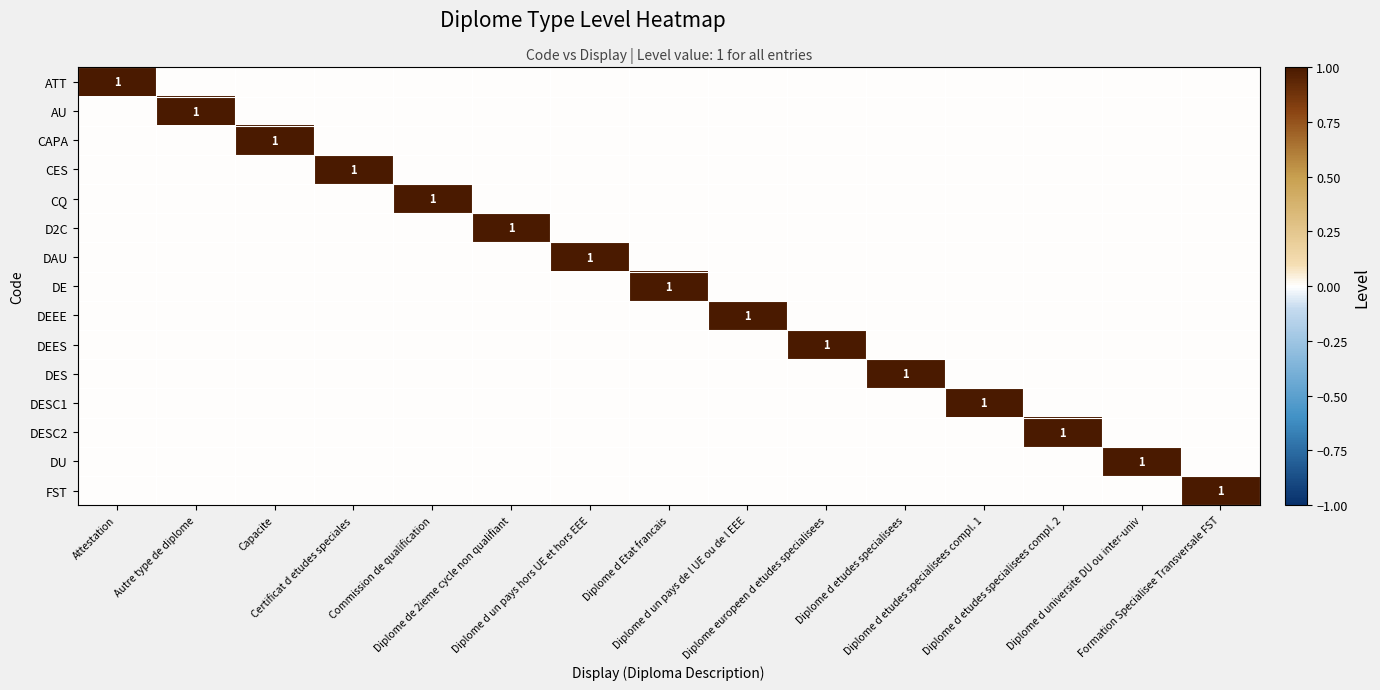

Rank the series at Attestation from highest to lowest value.

ATT, AU, CAPA, CES, CQ, D2C, DAU, DE, DEEE, DEES, DES, DESC1, DESC2, DU, FST